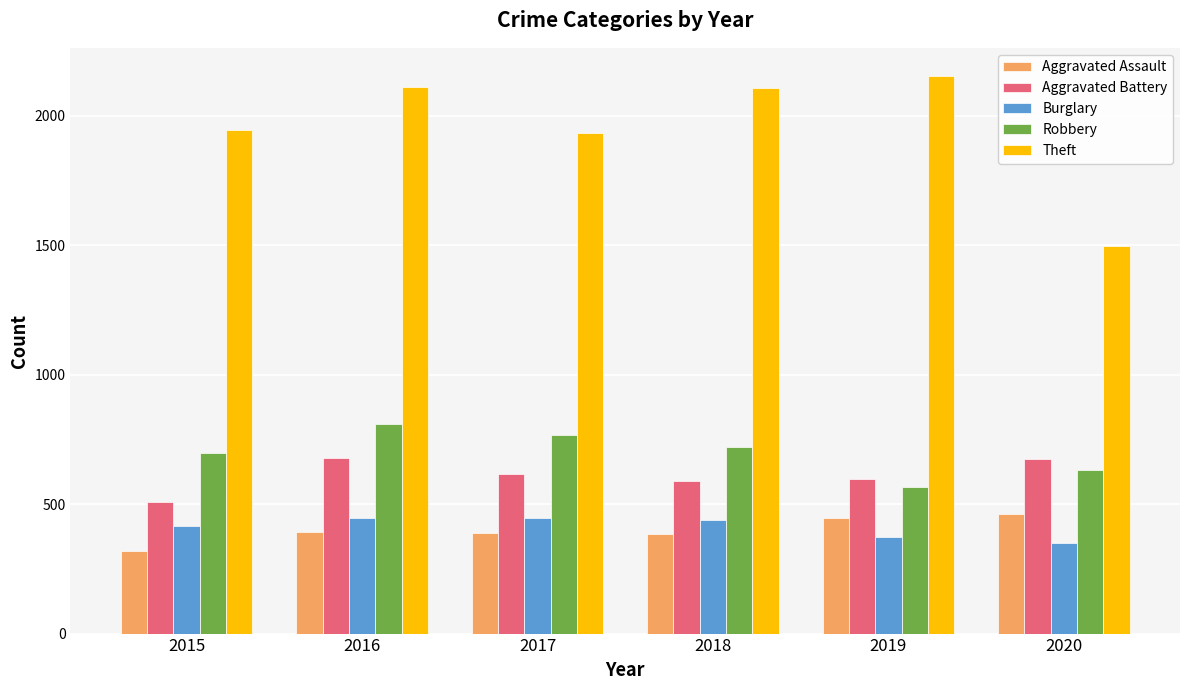

How many categories are shown in the chart?

6